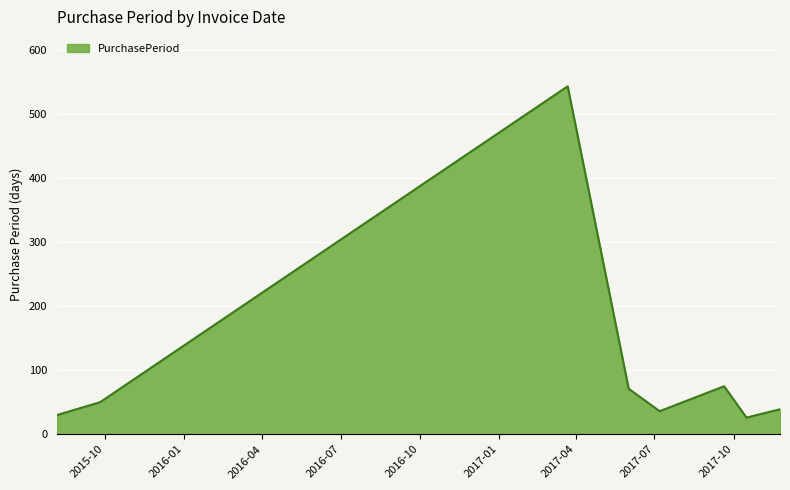

What is the average value?

109